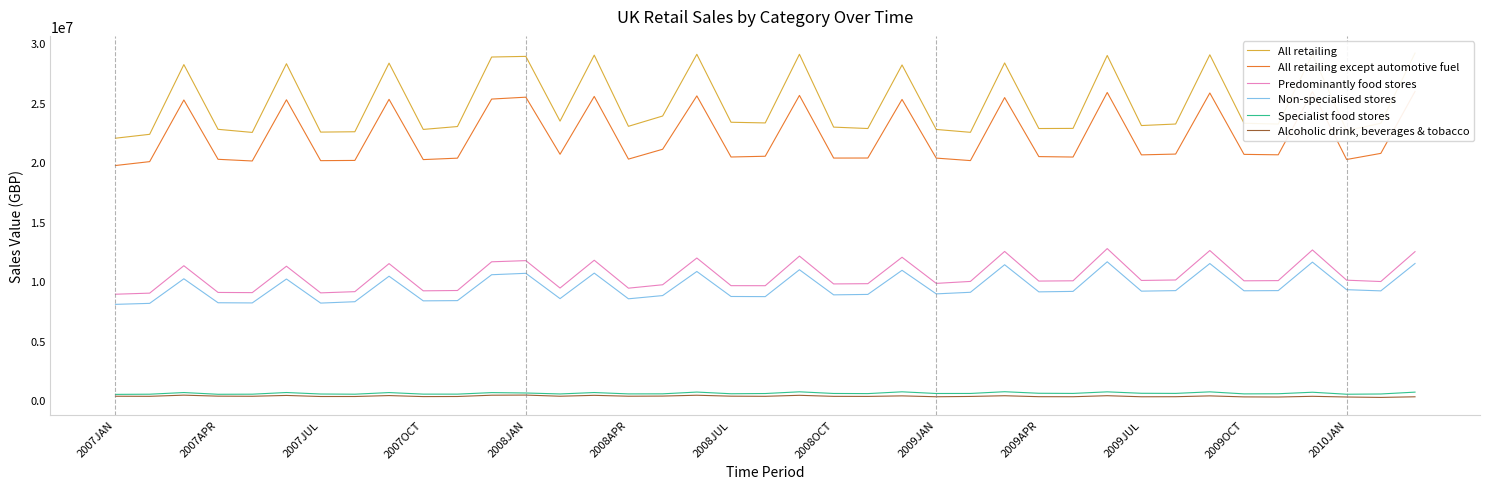

At how many categories does at least one series exceed 6494384?

39